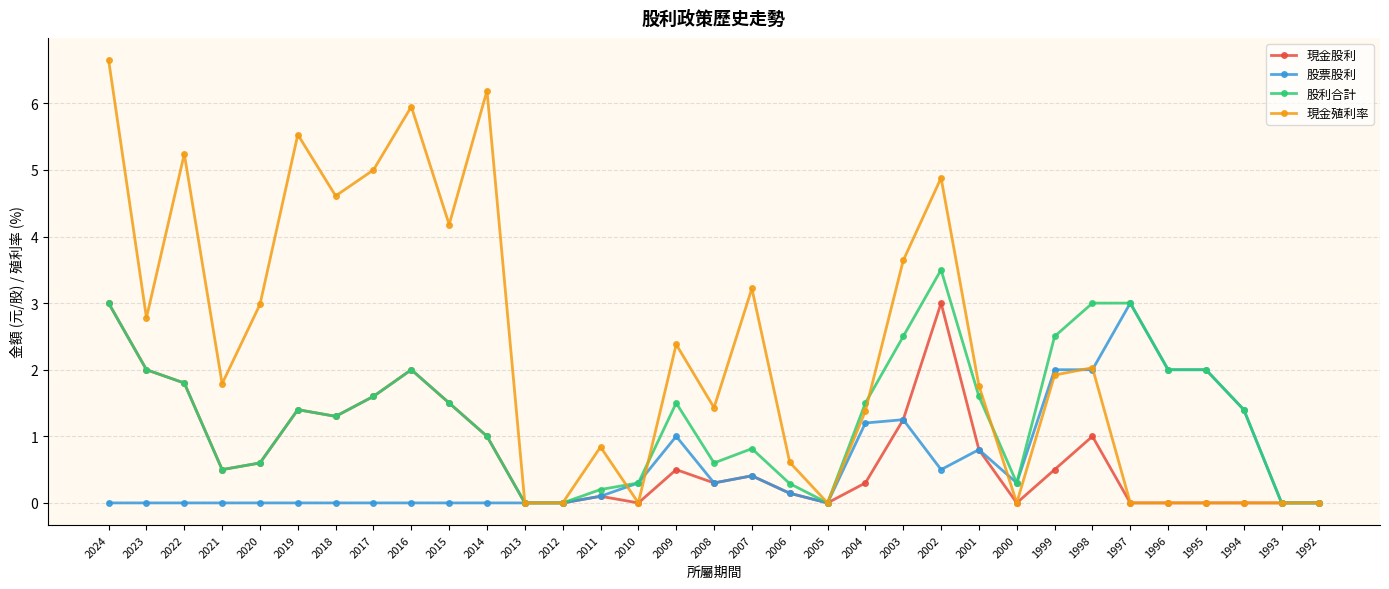

Is it true that 現金股利 equals 0.1 at 2011?

True